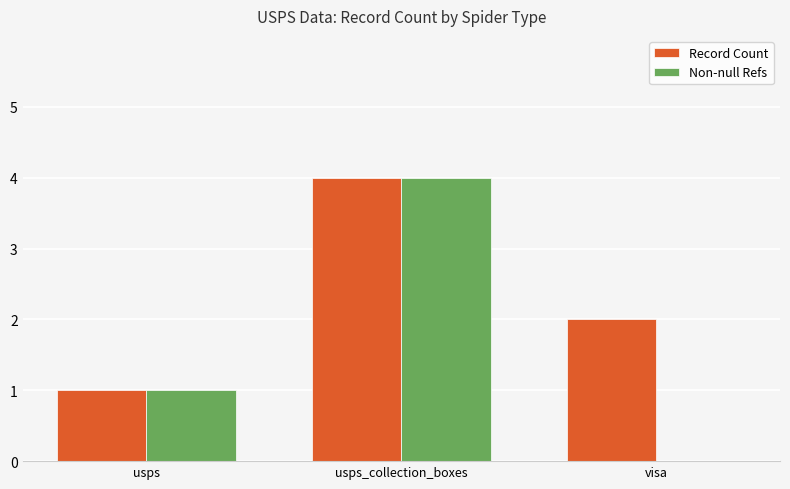

Read the Record Count value at usps_collection_boxes.

4